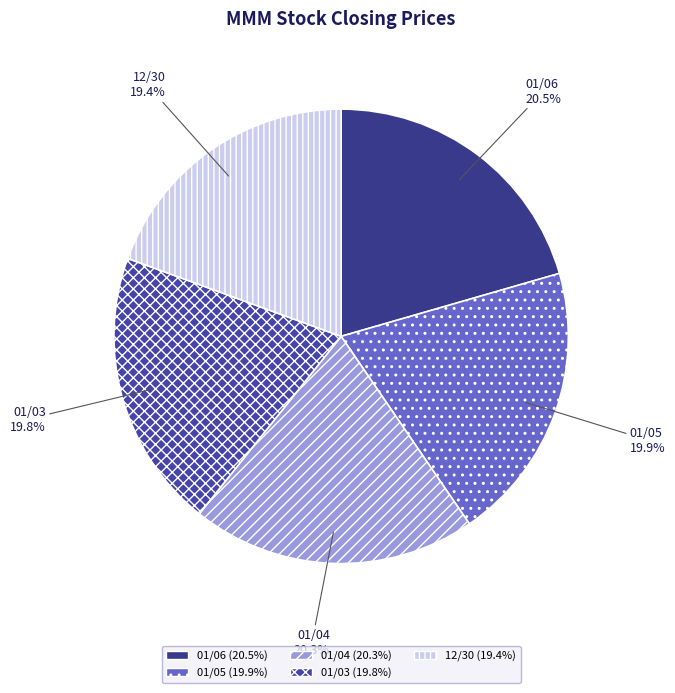

Approximately how many times larger is the value at 01/03 compared to 01/06?

1.0